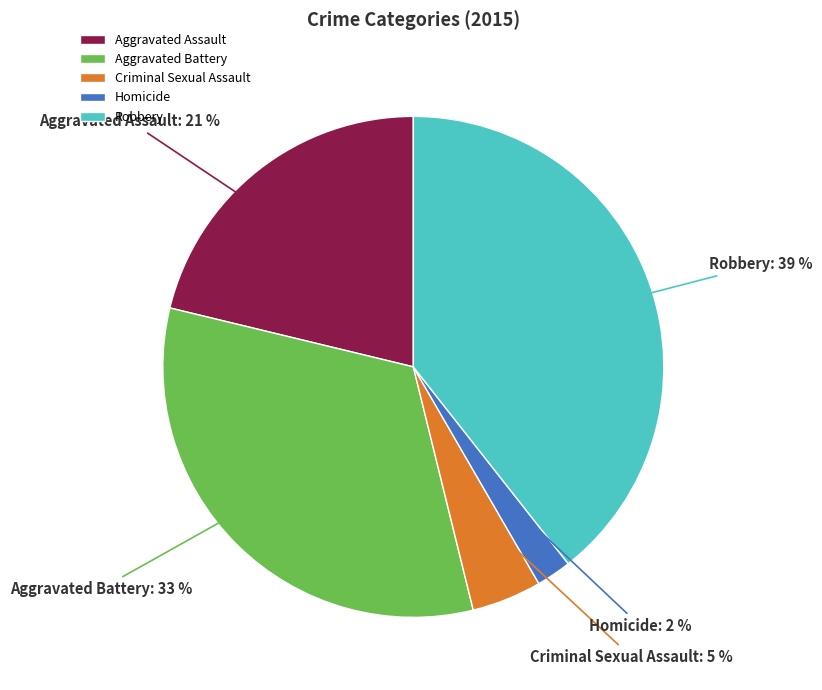

Rank the categories by value from lowest to highest.

Homicide, Criminal Sexual Assault, Aggravated Assault, Aggravated Battery, Robbery